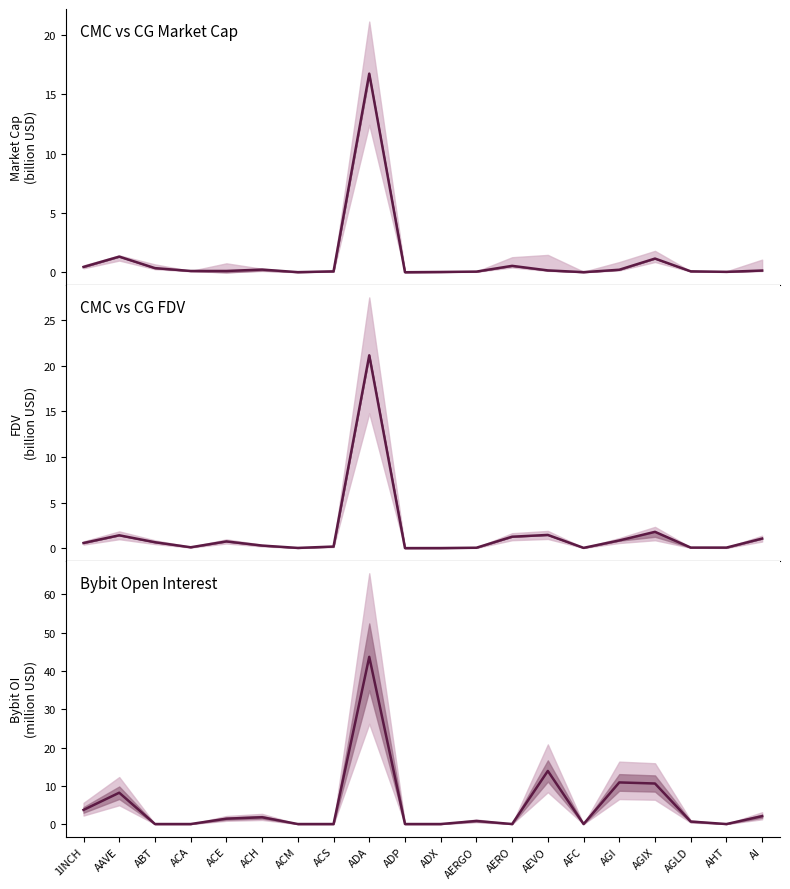

Count the number of data series in this chart.

3